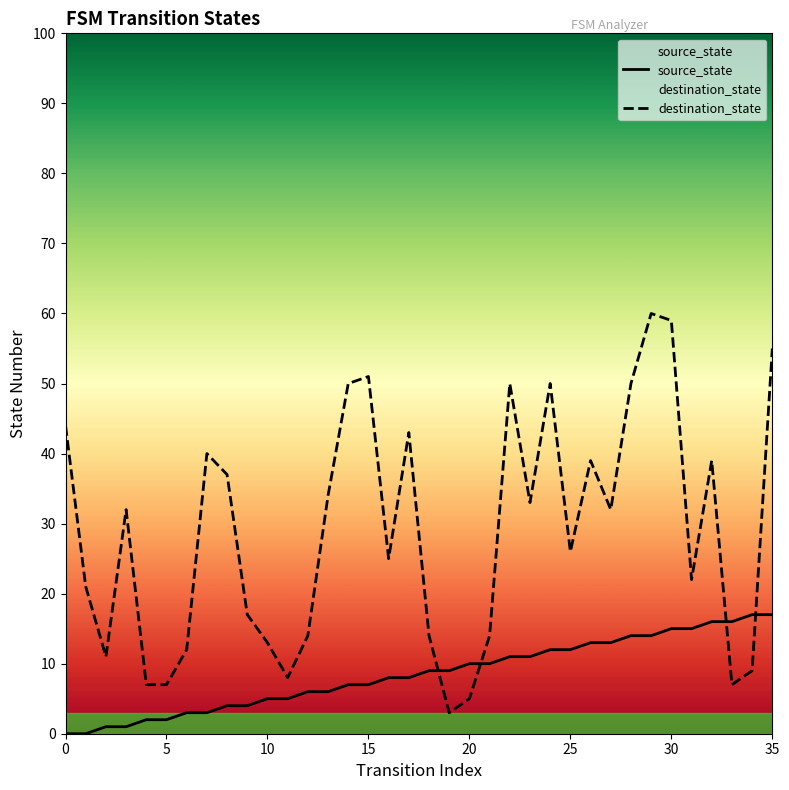

The value of source_state at 9 is 7. True or false?

False